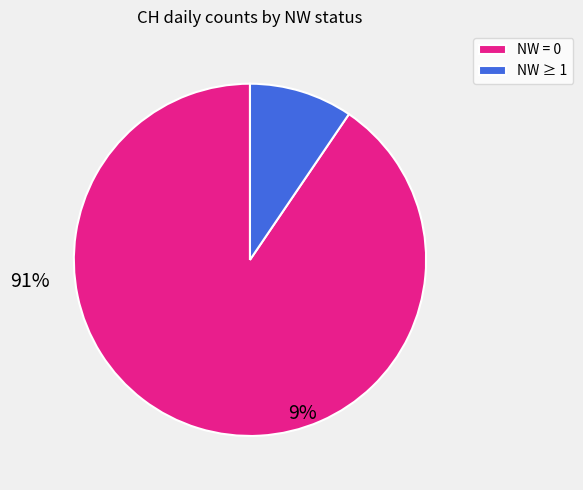

The NW = 0 slice represents 98% of the pie. True or false?

False